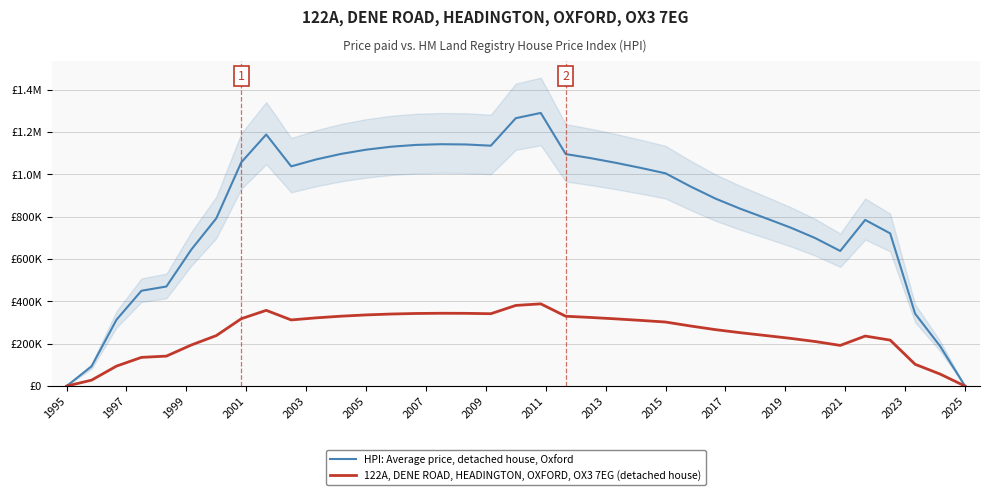

Reading left to right, list all the values displayed in this chart.

HPI: Average price, detached house, Oxford: 0.0	92962.8	313261.2	450082.8	470170.8	644713.2	791913.6	1056182.4	1187758.8	1037322.0	1070020.8	1096135.2	1116000.0	1130061.6	1138543.2	1141891.2	1140663.6	1134860.4	1264762.8	1289538.0	1095354.0	1076047.2	1054173.6	1030179.6	1004400.0	942350.4	885099.6	837000.0	793252.8	748724.4	698616.0	637905.6	784436.4	720936.0	341830.8	188715.6	0.0
122A, DENE ROAD, HEADINGTON, OXFORD, OX3 7EG (detached house): 0.0	27988.8	94315.2	135508.8	141556.8	194107.2	238425.6	317990.4	357604.8	312312.0	322156.8	330019.2	336000.0	340233.6	342787.2	343795.2	343425.6	341678.4	380788.8	388248.0	329784.0	323971.2	317385.6	310161.6	302400.0	283718.4	266481.6	252000.0	238828.8	225422.4	210336.0	192057.6	236174.4	217056.0	102916.8	56817.6	0.0